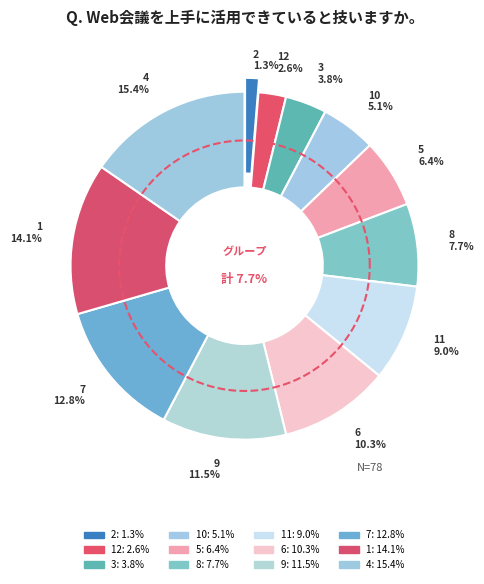

True or false: 1 accounts for 20% of the total.

False